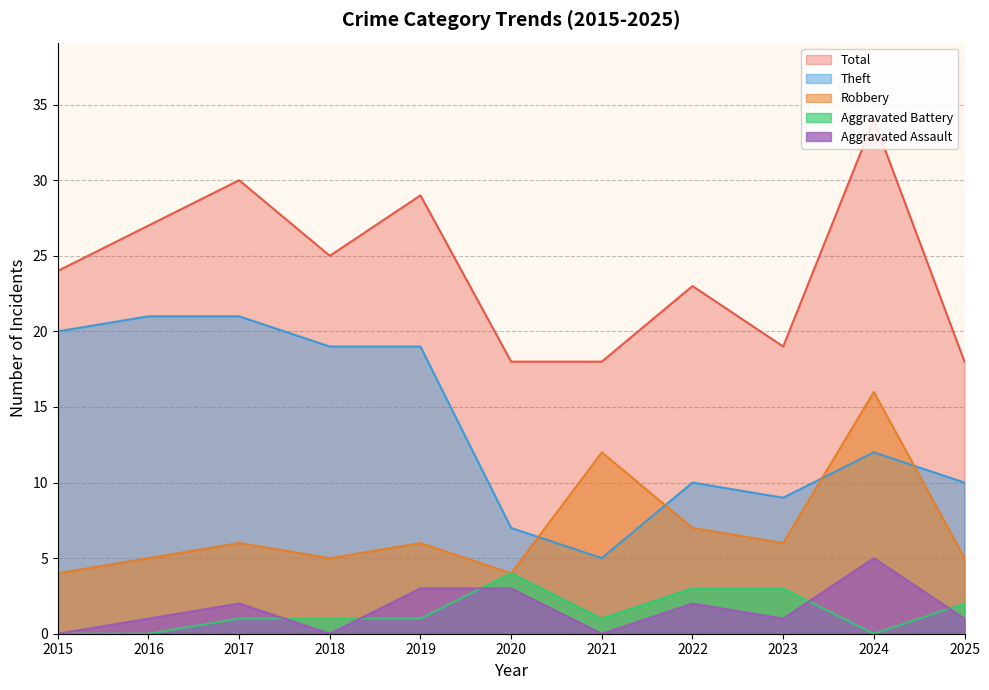

Which label corresponds to the smallest value in the chart?

2015